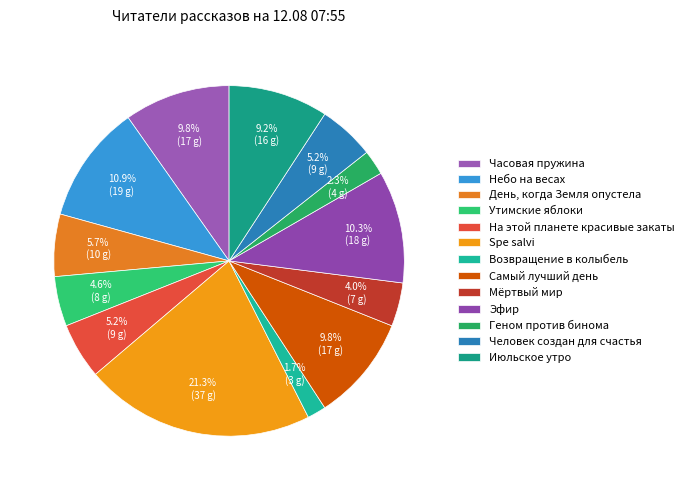

True or false: День, когда Земля опустела accounts for 6% of the total.

True